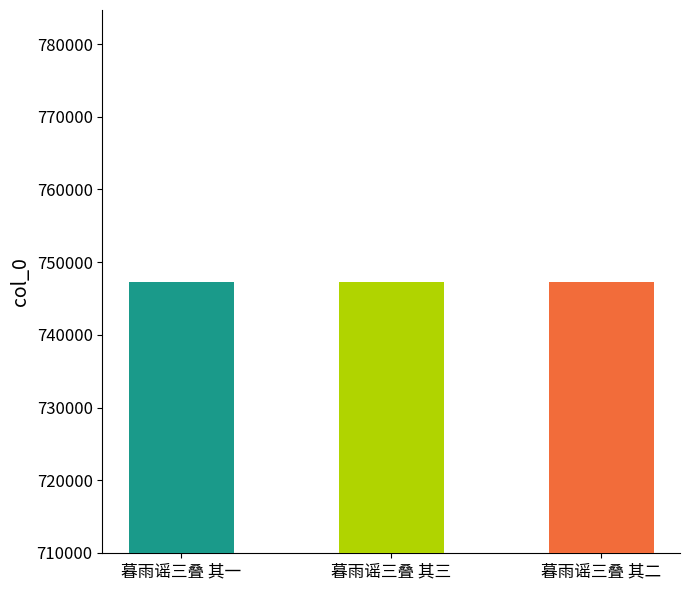

True or false: the data shows 747314 at 暮雨谣三叠 其一.

True